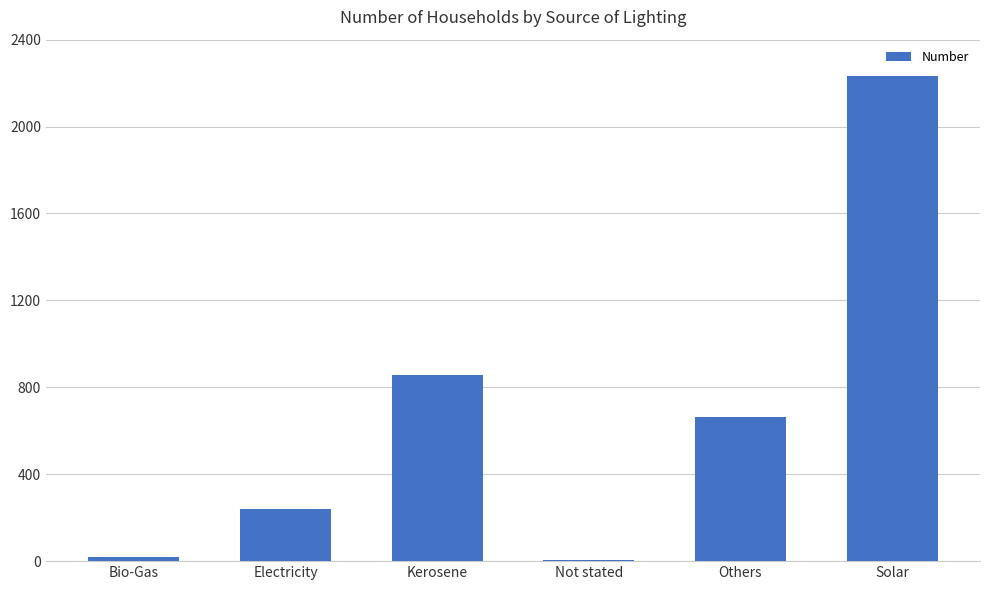

Reading left to right, what are all the values shown in this chart?

20	238	857	6	662	2233